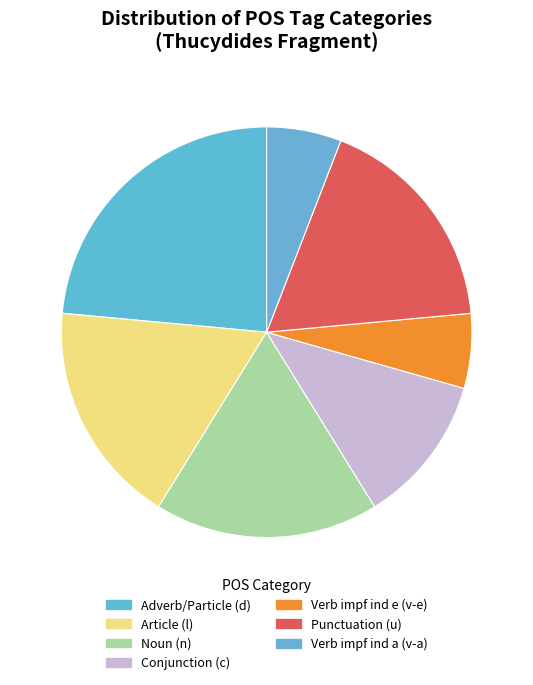

Is there any slice that represents more than half of the pie?

No